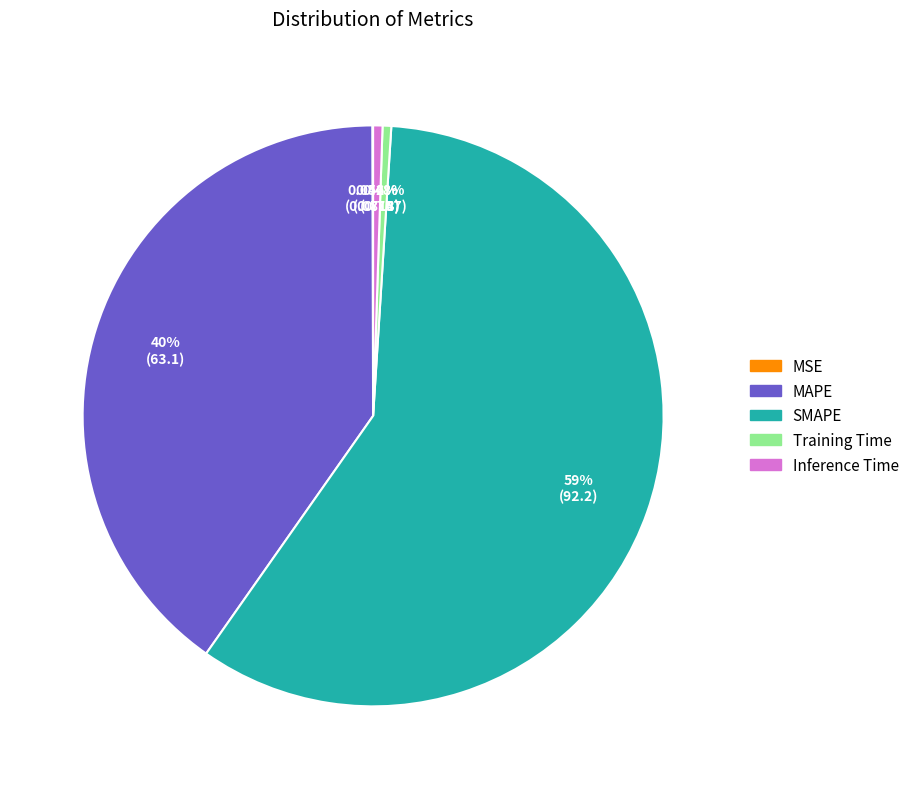

Do MAPE and SMAPE together represent more than half of the pie?

Yes